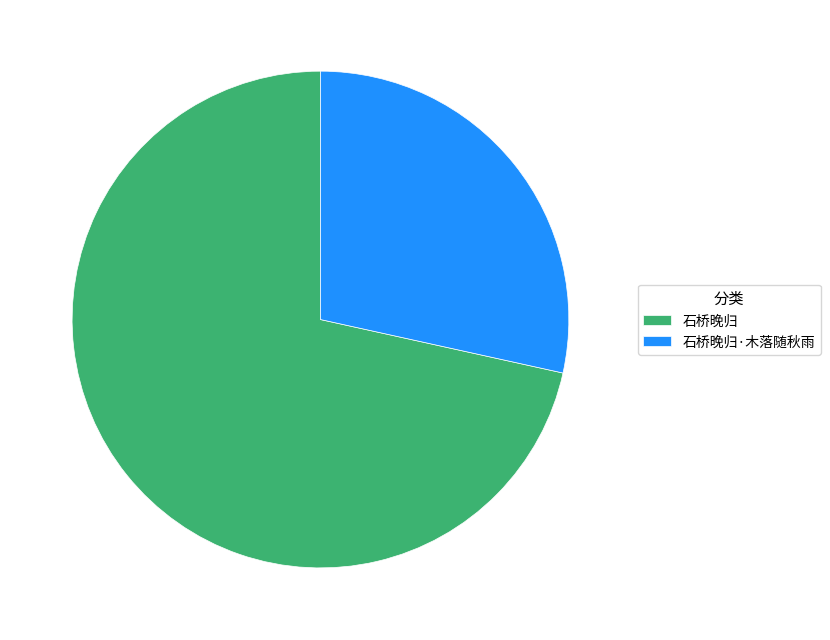

Between 石桥晚归 and 石桥晚归·木落随秋雨, which is larger?

石桥晚归